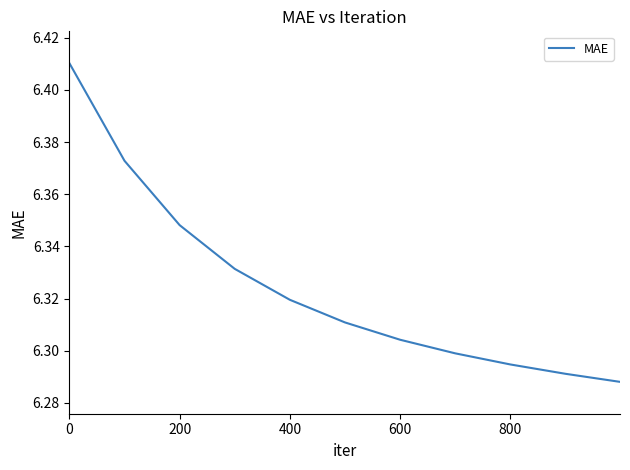

Approximately how many times larger is the value at 200 compared to 0?

1.0